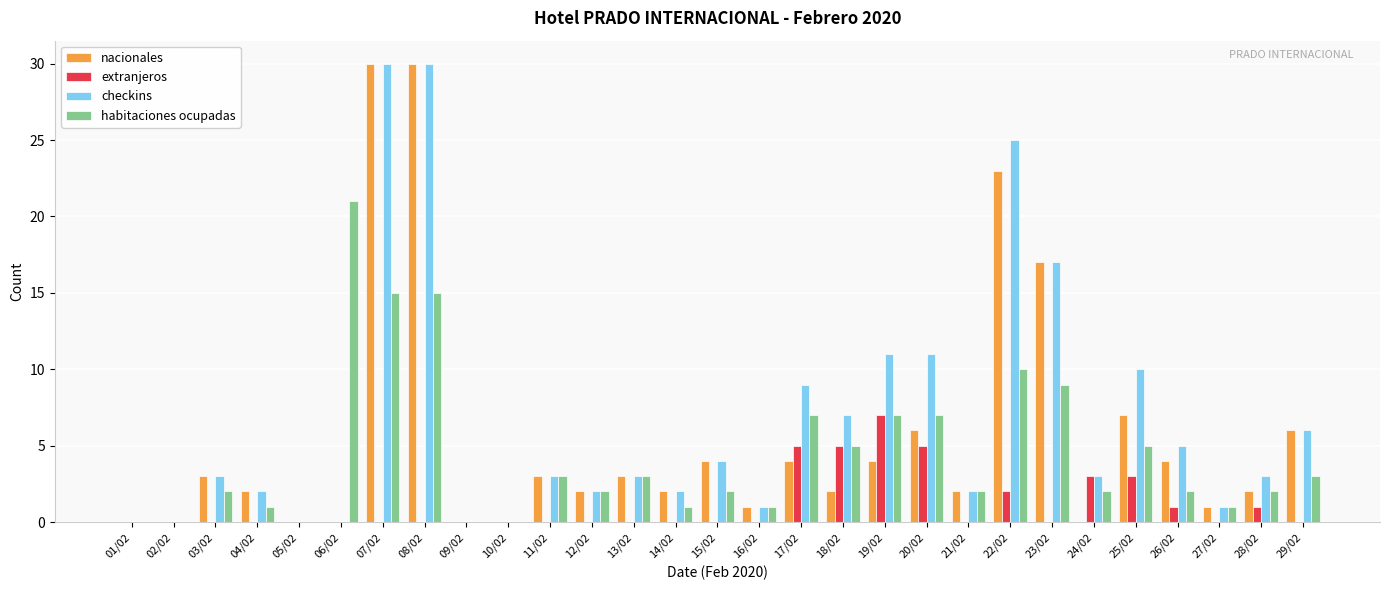

Which series has the largest total across all categories?

checkins